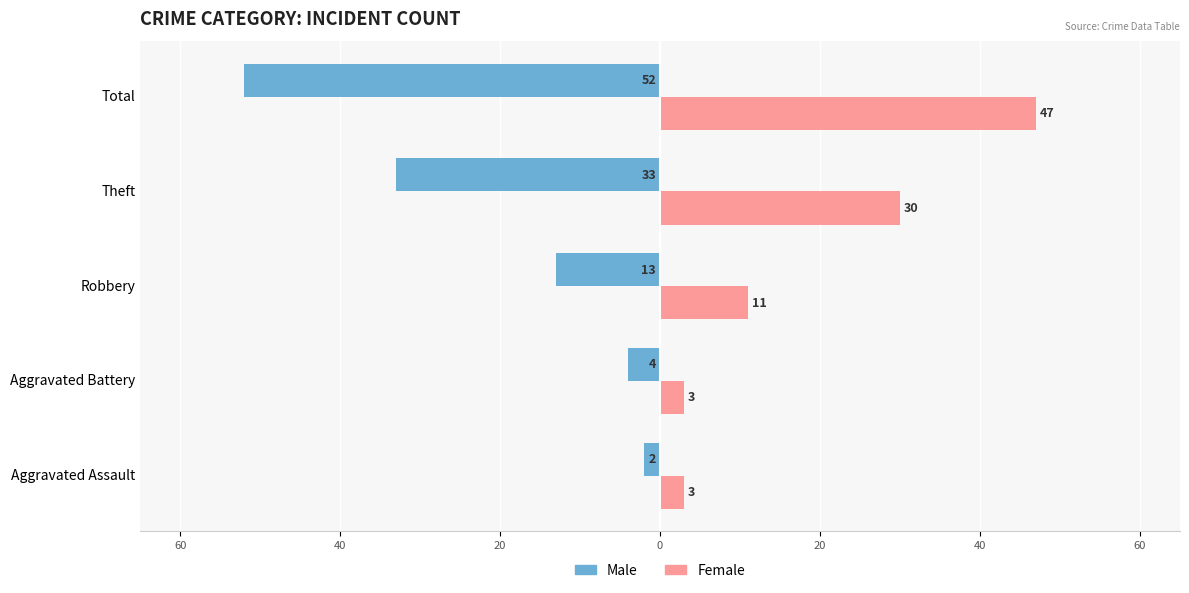

What are all the series names shown in the legend?

Male, Female